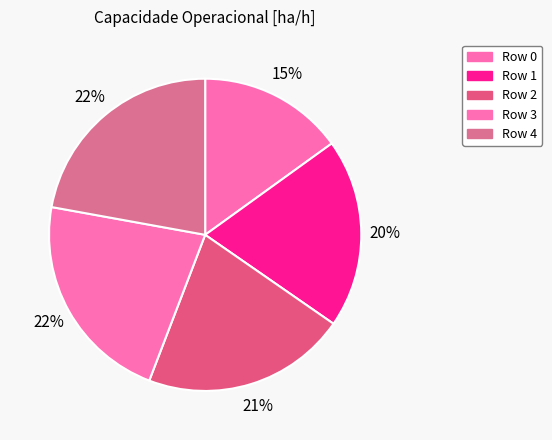

Is there any slice that represents more than half of the pie?

No